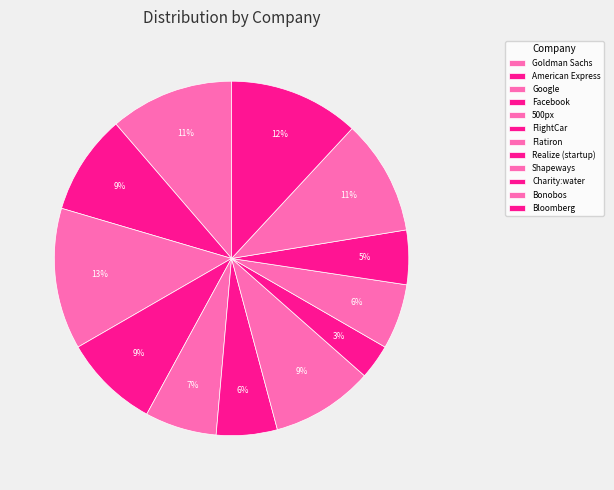

To the nearest percent, what portion does 500px represent?

7%